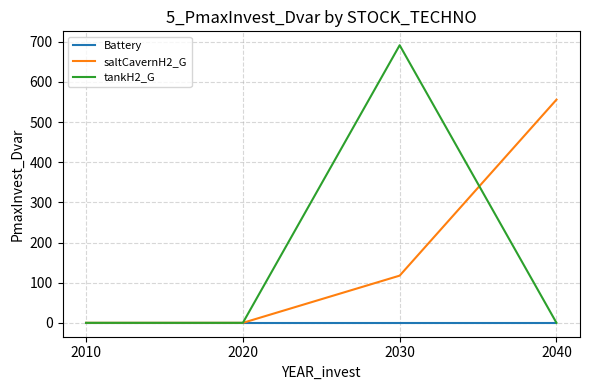

Where is saltCavernH2_G nearest to the value 277?

2030